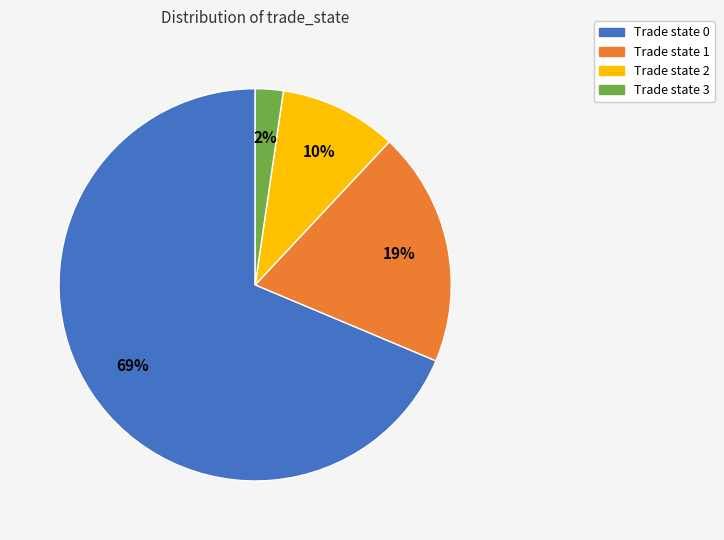

Count the number of slices in the pie.

4